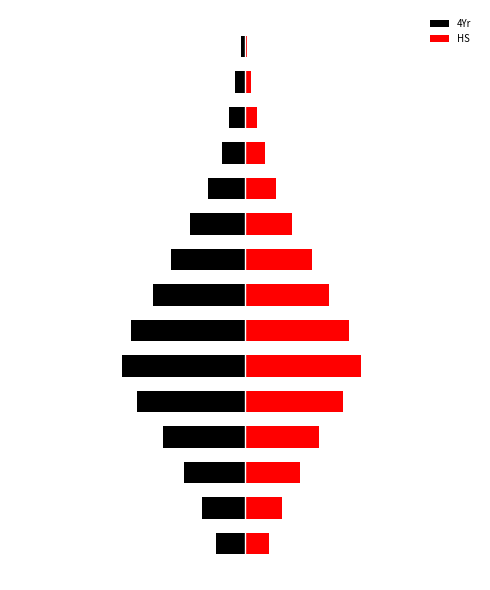

The HS series shows 12 at 0. True or false?

True